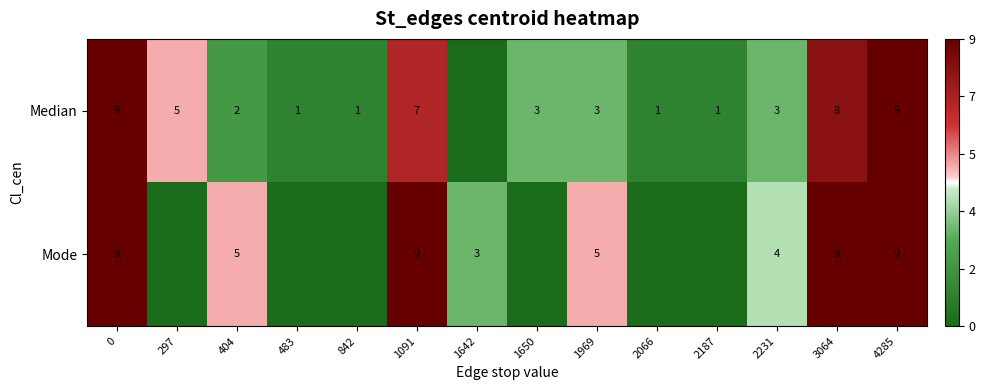

At how many categories does at least one series exceed 2?

10